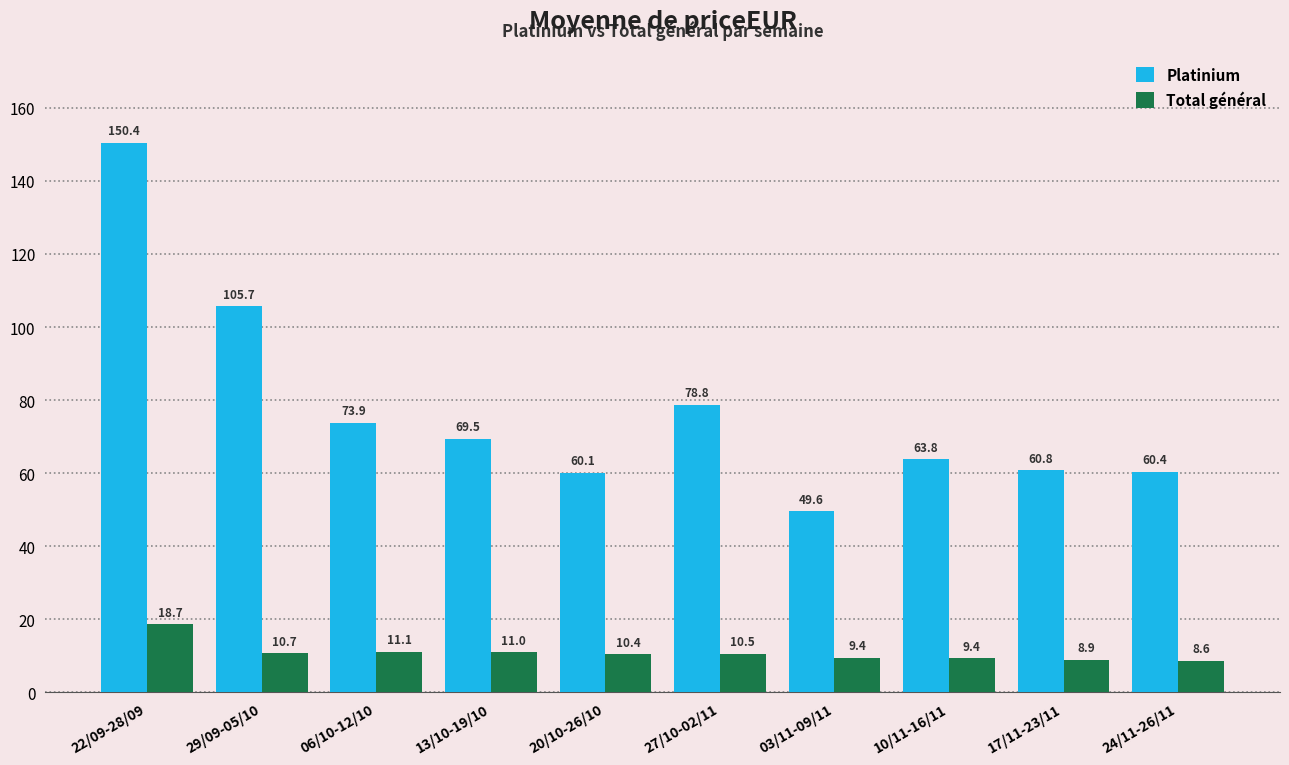

What position from the left is 17/11-23/11?

9